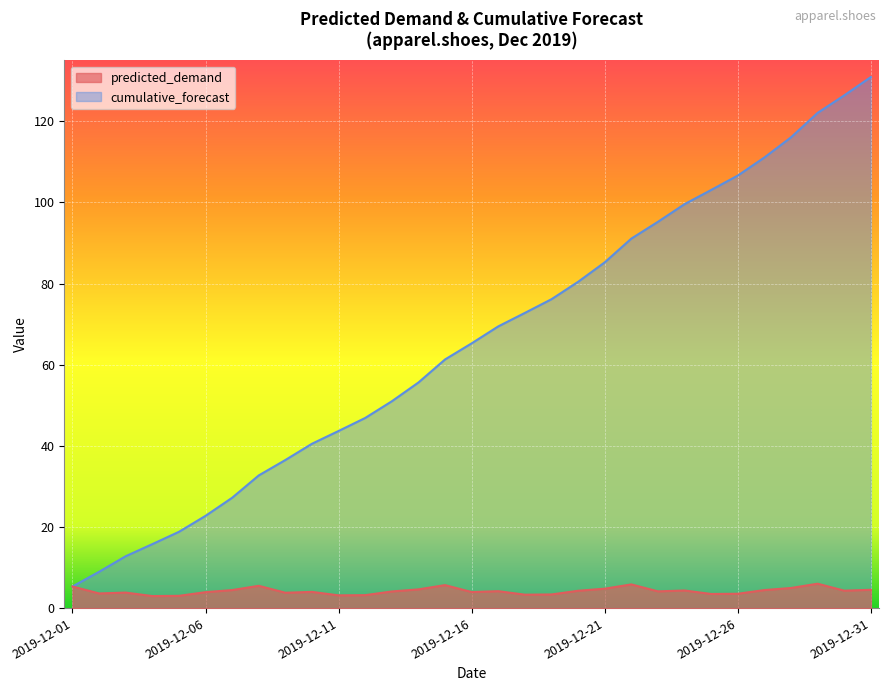

True or false: predicted_demand has a value of 1.7 at 2019-12-05.

False